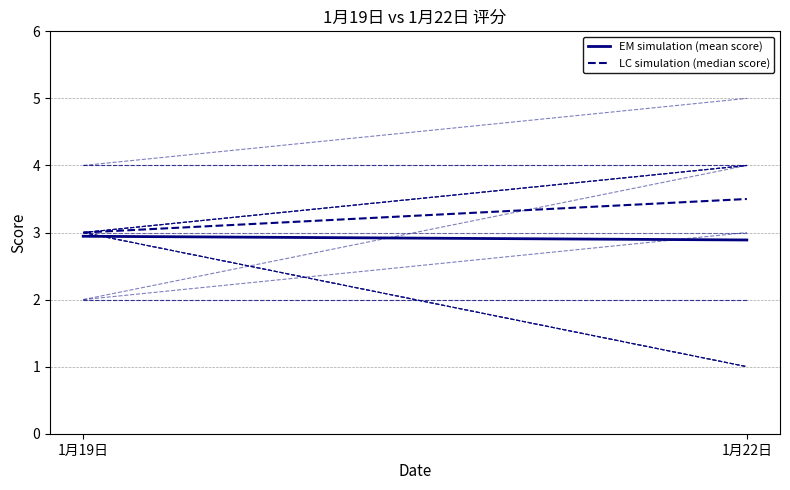

What position from the left is 1月19日?

1